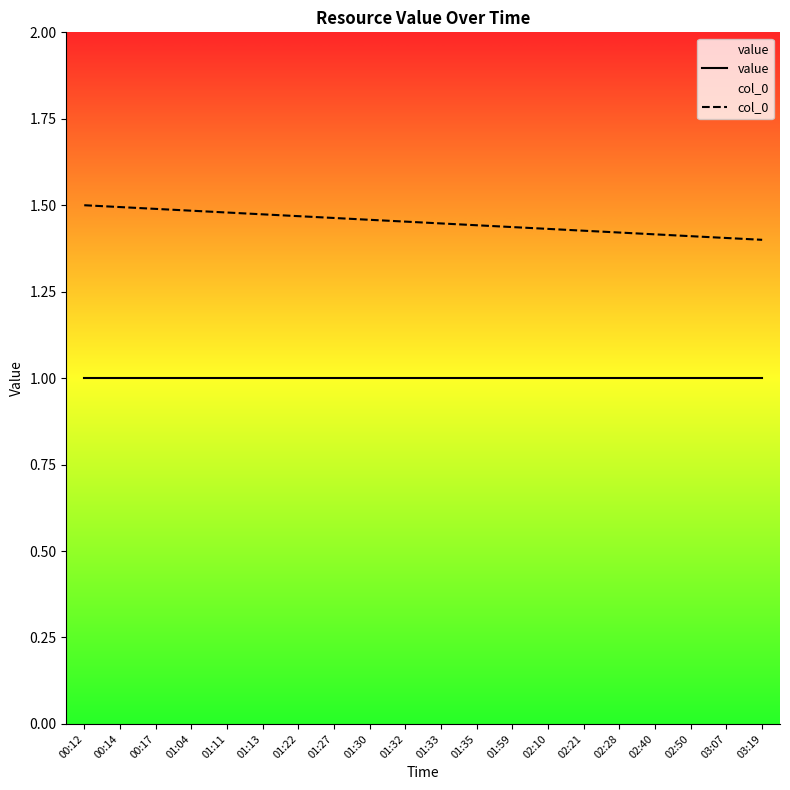

Is this an area chart (filled region under the line)?

No